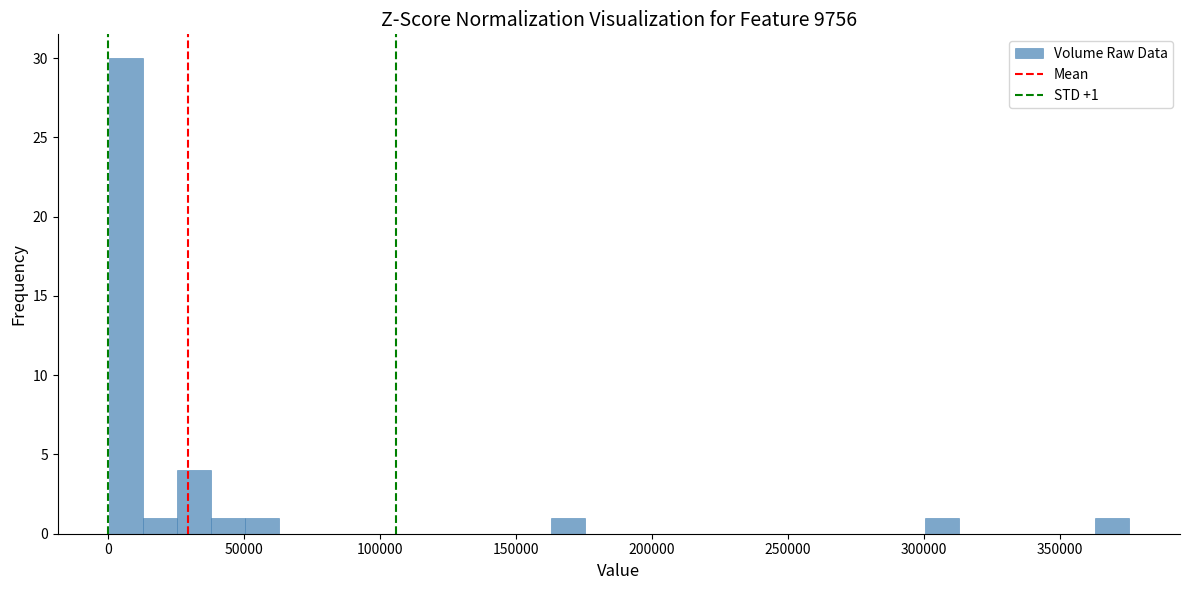

Around what value on the x-axis is the tallest bar? Give the approximate position of its centre, as read against the axis.

5000